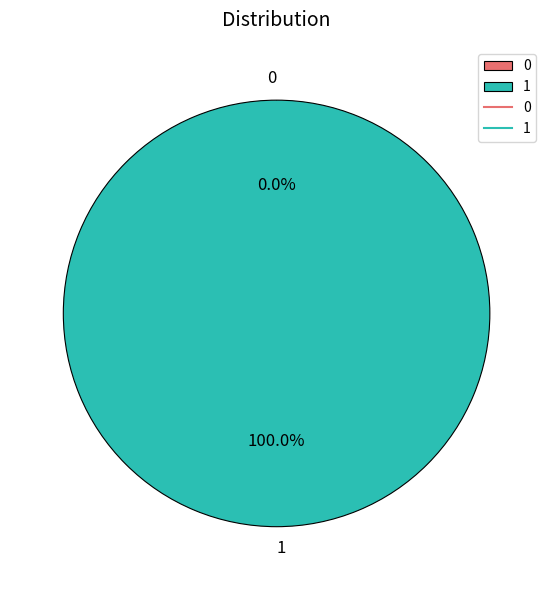

How many slices are in this pie chart?

2